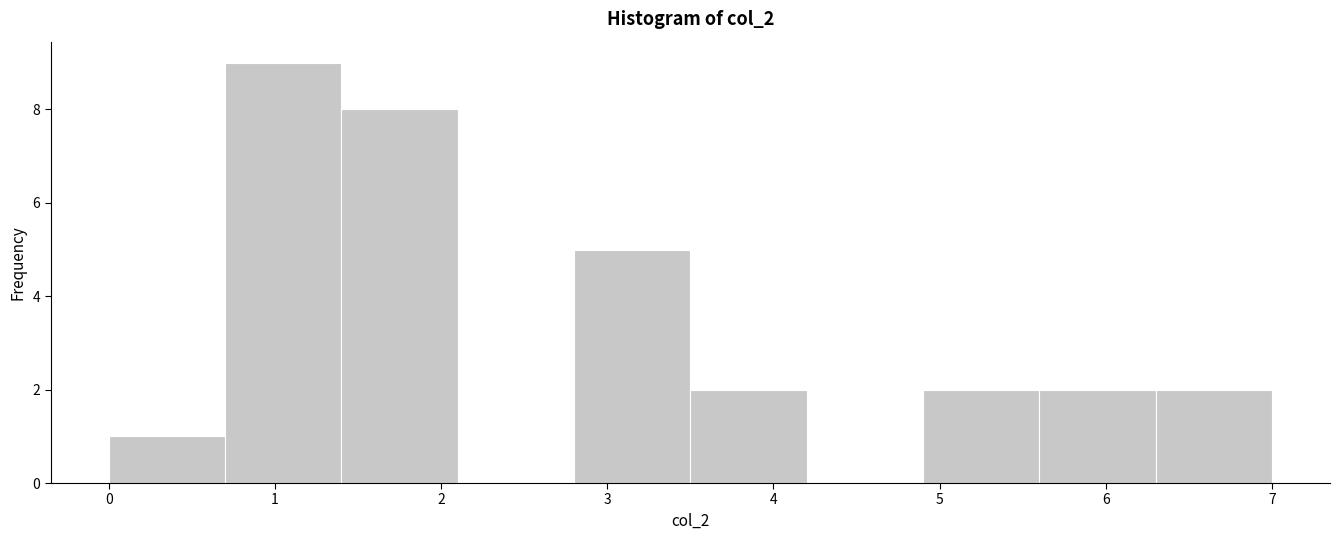

Reading left to right, list every bar in this chart as the range it spans on the x-axis followed by its height. The values are not printed on the chart, so give them approximately, as read against the axis.

0.0 to 0.7: 1
0.7 to 1.4: 9
1.4 to 2.1: 8
2.1 to 2.8: 0
2.8 to 3.5: 5
3.5 to 4.2: 2
4.2 to 4.9: 0
4.9 to 5.6: 2
5.6 to 6.3: 2
6.3 to 7.0: 2